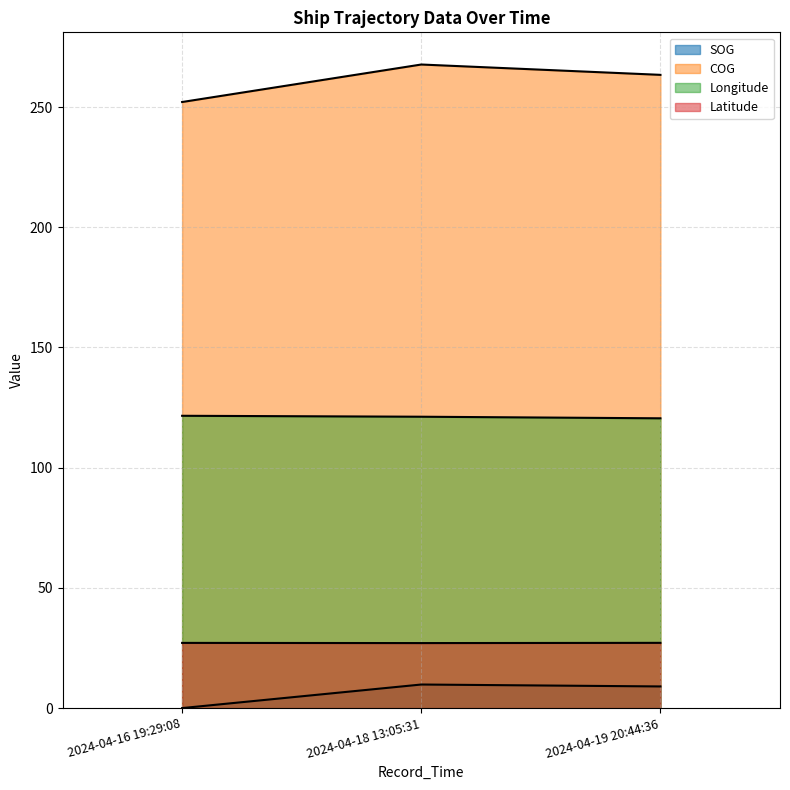

At which label does Latitude reach its peak?

2024-04-19 20:44:36